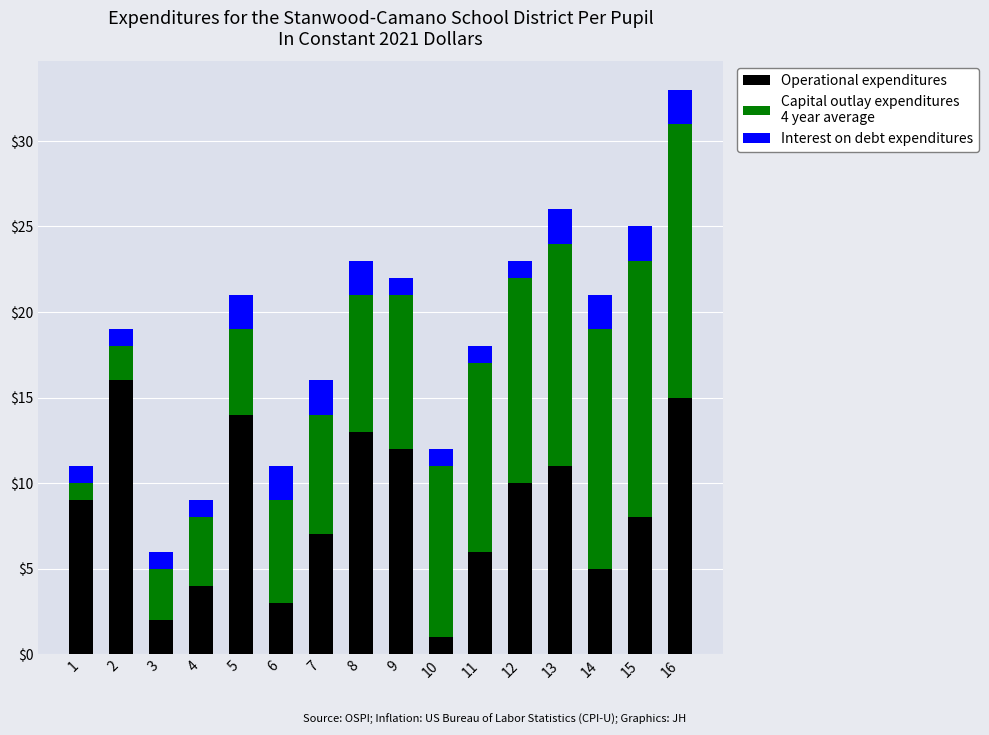

At which category is the sum across all series the highest?

16